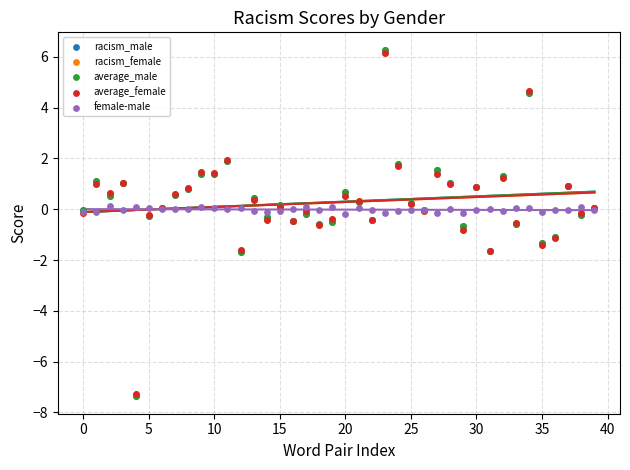

What are all the series names shown in the legend?

racism_male, racism_female, average_male, average_female, female-male